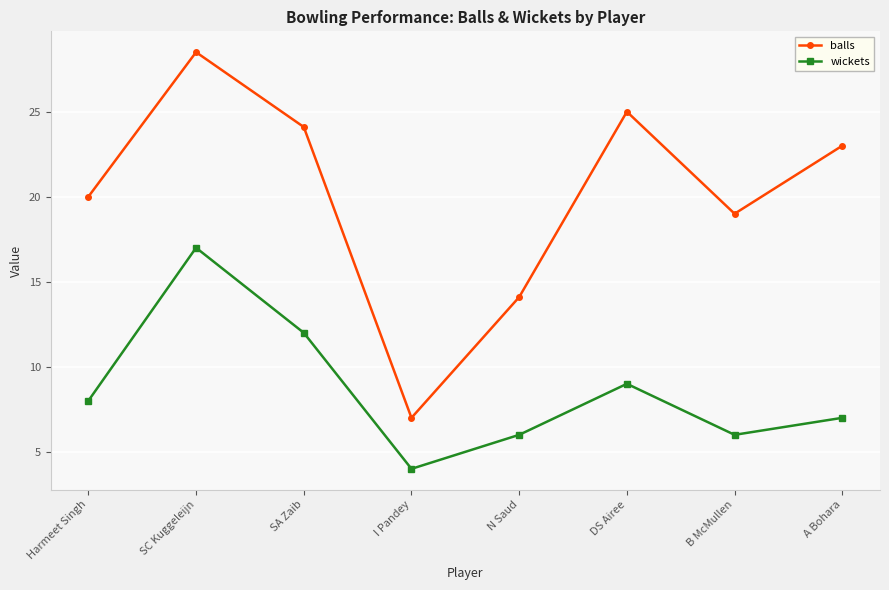

How many interior local valleys does the wickets series have?

2